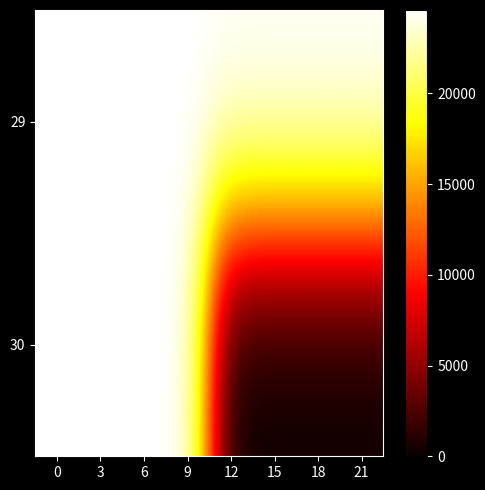

What is the difference between the highest and lowest values at 9?

1.0